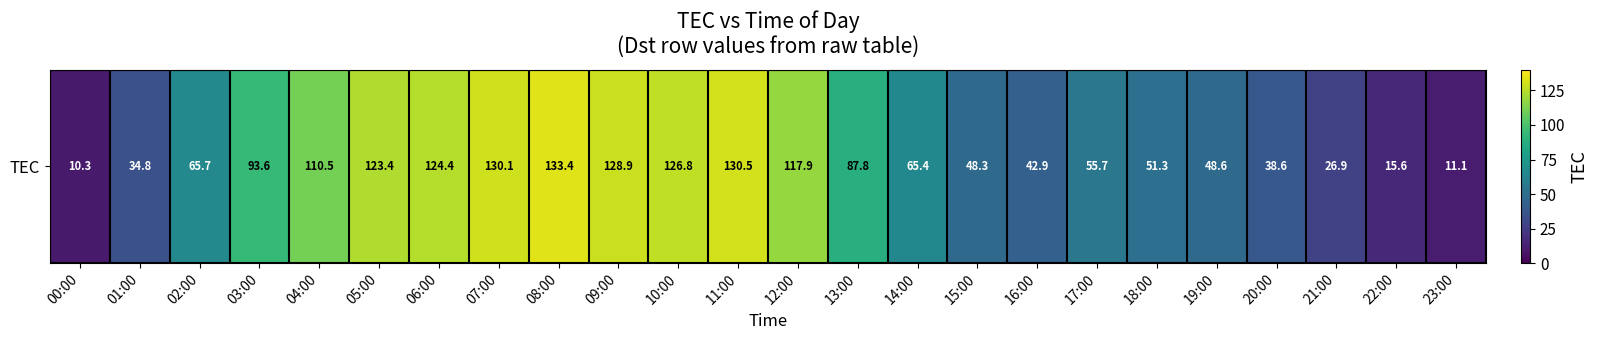

What is the change in value from 03:00 to 18:00?

-42.3